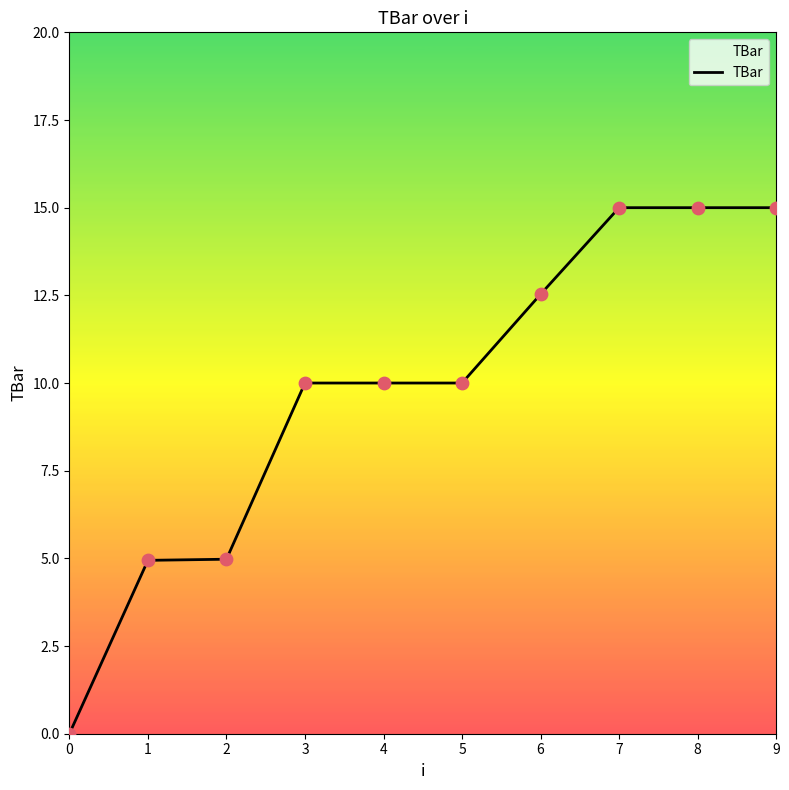

Approximately how many times larger is the value at 3 compared to 6?

0.8